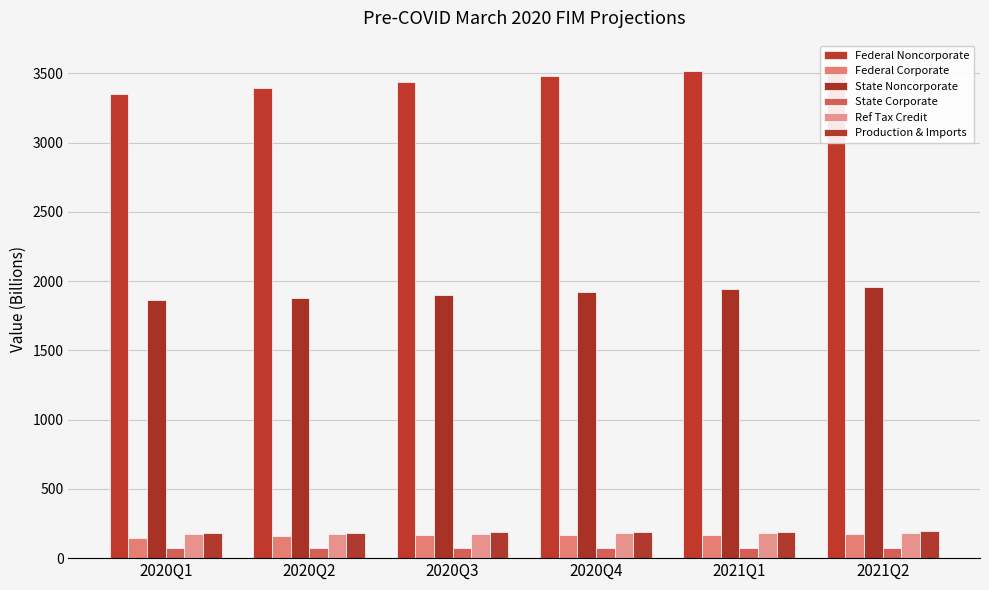

Reading left to right, what are all the values shown in this chart?

Federal Noncorporate: 2020Q1=3354.0	2020Q2=3396.7	2020Q3=3439.3	2020Q4=3478.8	2021Q1=3518.4	2021Q2=3557.9
Federal Corporate: 2020Q1=148.9	2020Q2=157.1	2020Q3=165.2	2020Q4=167.3	2021Q1=169.4	2021Q2=171.5
State Noncorporate: 2020Q1=1861.0	2020Q2=1880.1	2020Q3=1900.2	2020Q4=1920.3	2021Q1=1939.6	2021Q2=1958.3
State Corporate: 2020Q1=70.2	2020Q2=70.9	2020Q3=71.7	2020Q4=72.4	2021Q1=73.2	2021Q2=73.8
Ref Tax Credit: 2020Q1=172.3	2020Q2=174.5	2020Q3=176.7	2020Q4=178.8	2021Q1=180.8	2021Q2=182.8
Production & Imports: 2020Q1=181.5	2020Q2=183.8	2020Q3=186.1	2020Q4=188.2	2021Q1=190.4	2021Q2=192.5